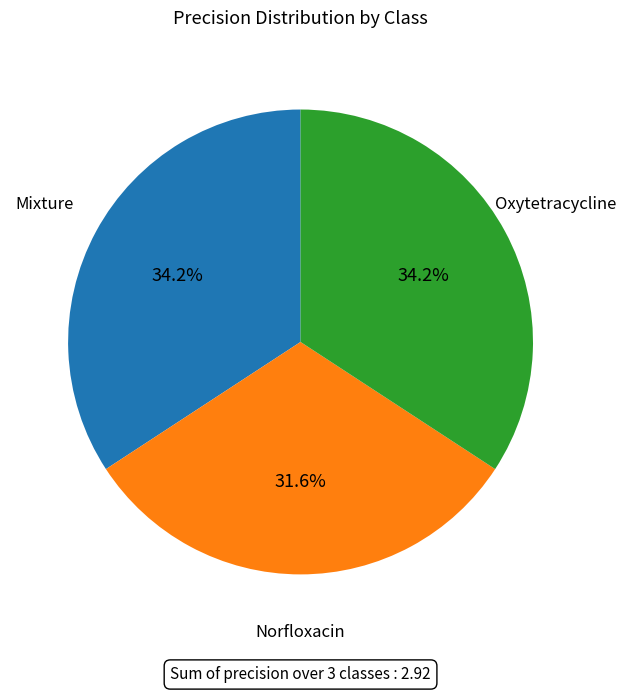

Does any single category account for the majority?

No